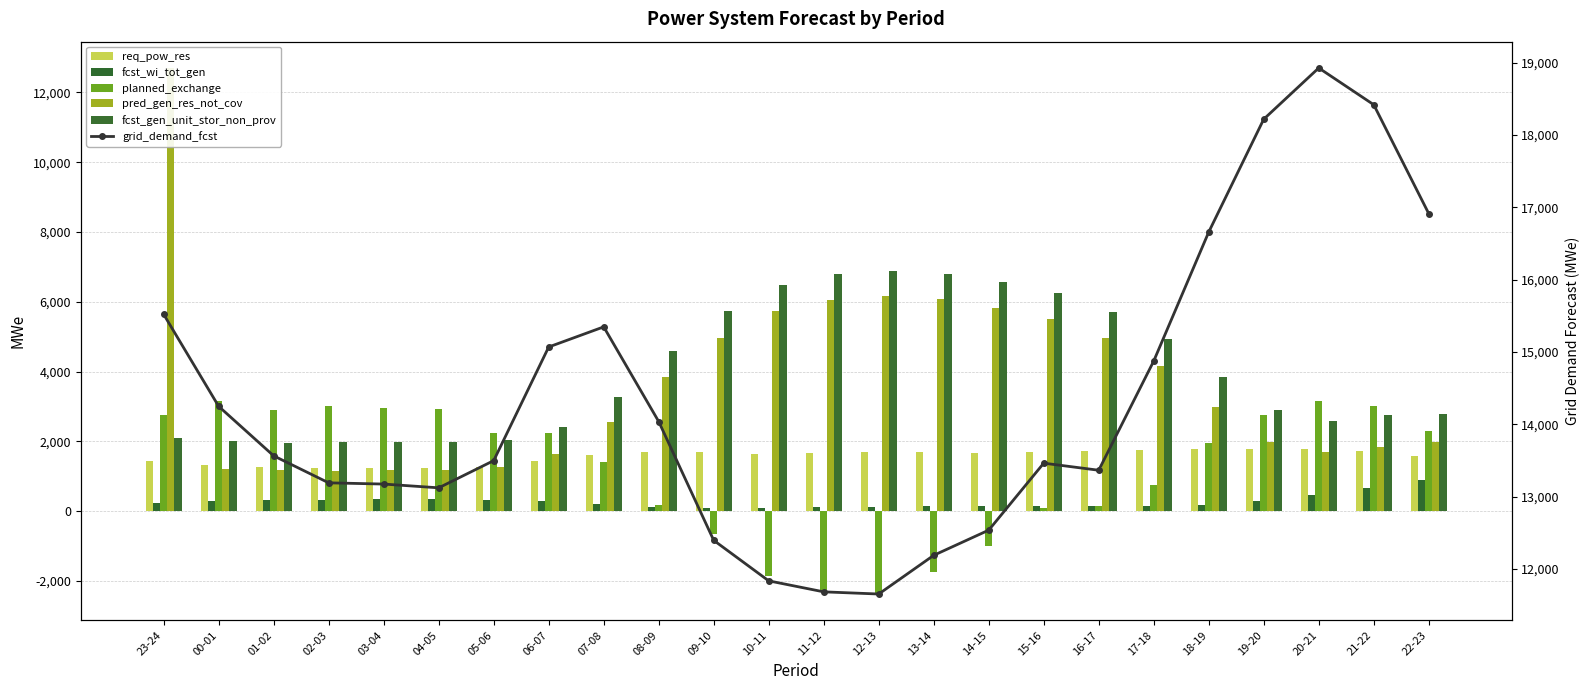

How many groups of bars are there?

24